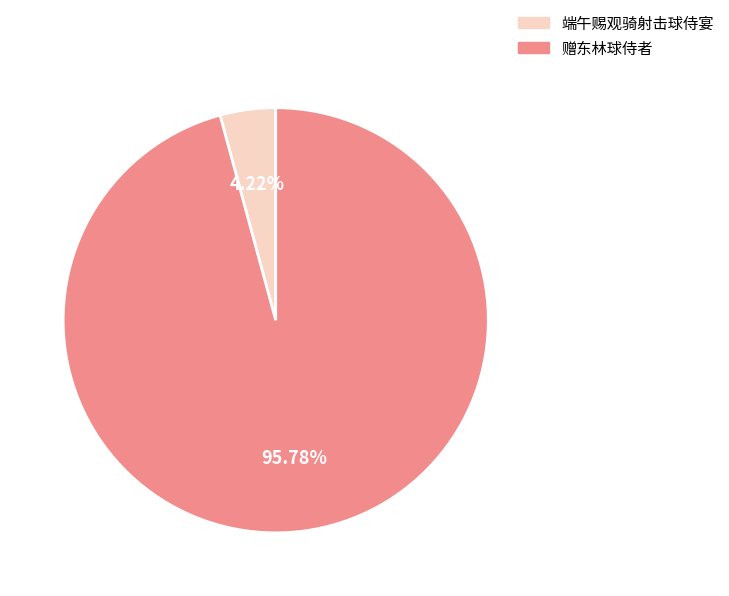

To the nearest percent, what percentage of the pie is 赠东林球侍者?

96%